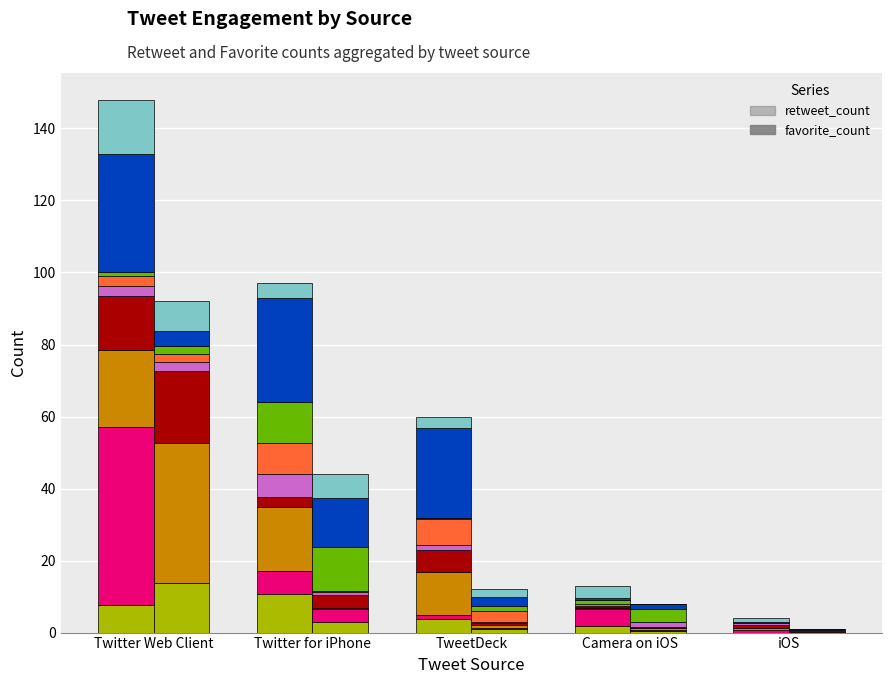

Which series has the largest range (max minus min)?

retweet_count